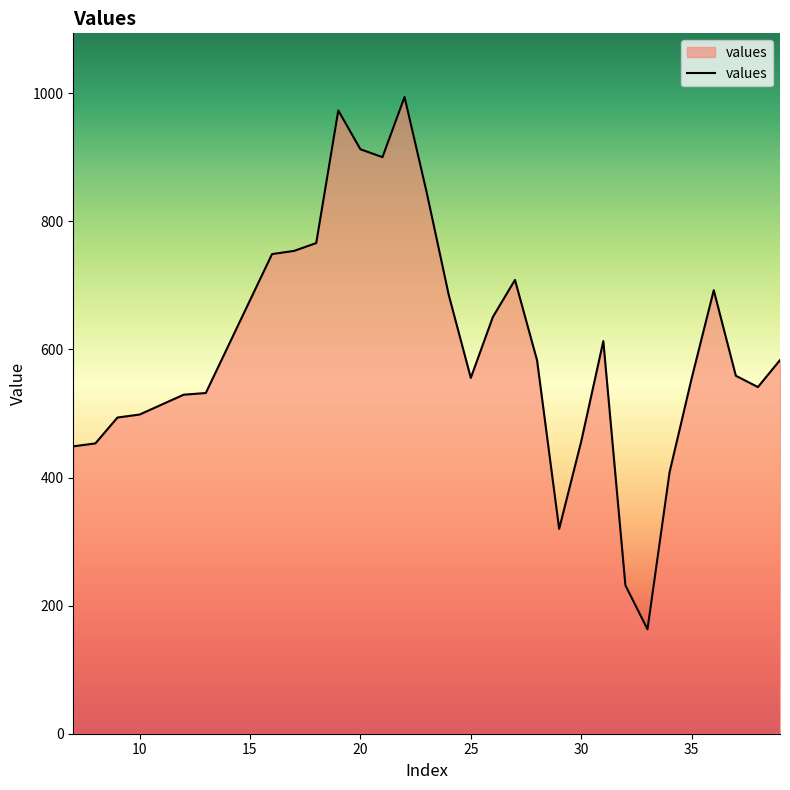

What is the smallest value displayed?

163.1